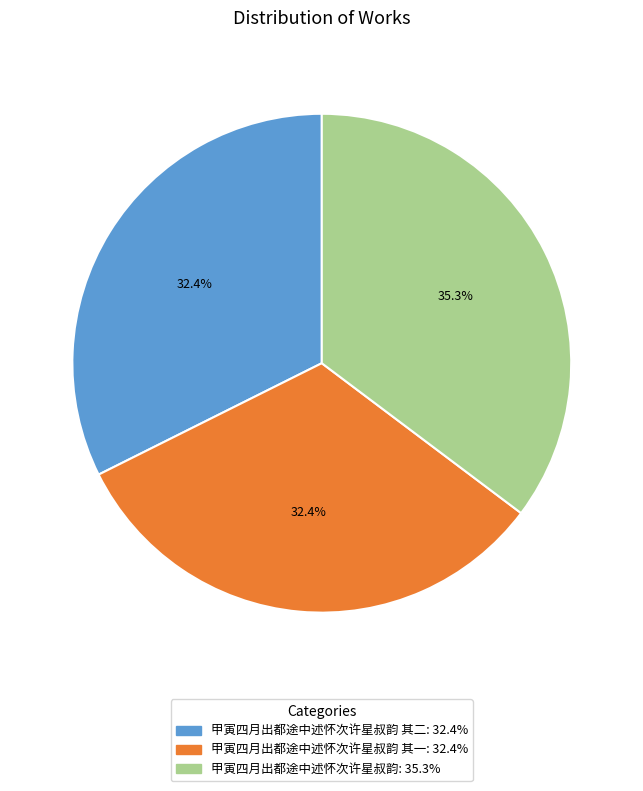

Is there a majority slice in this chart?

No